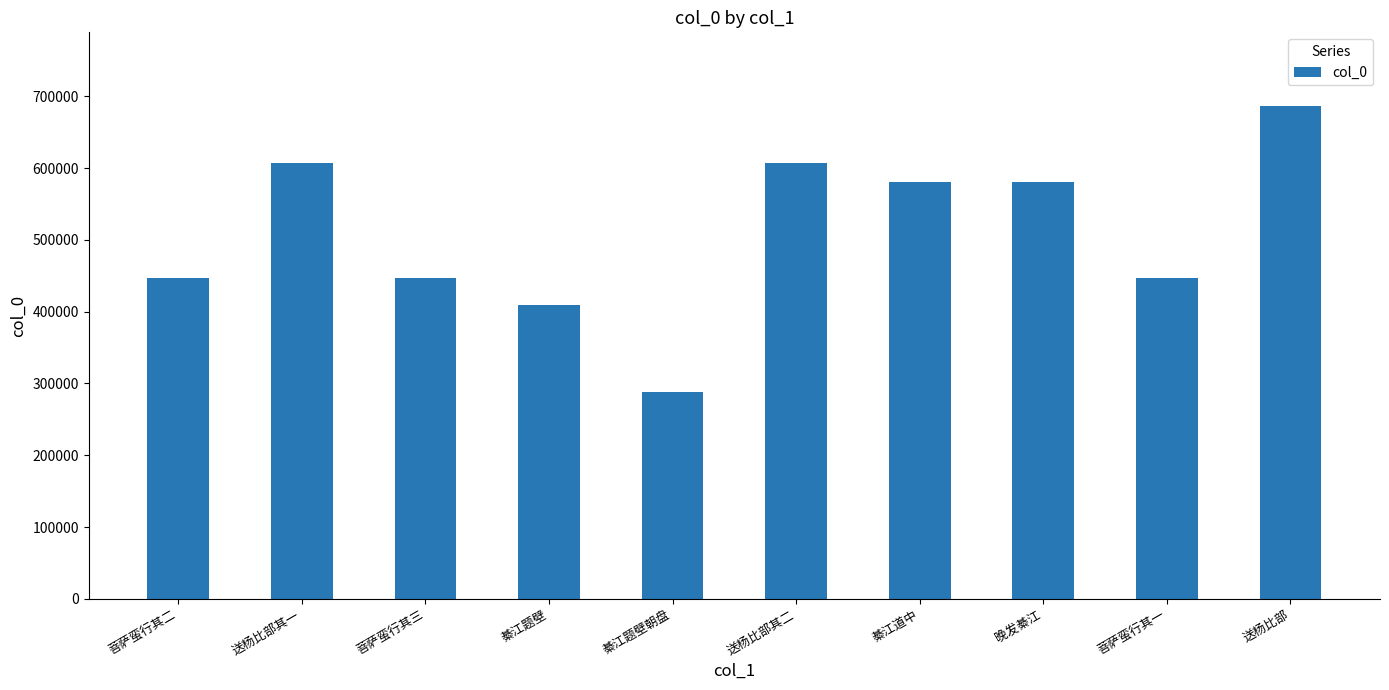

Read the value at 送杨比部其一, to the nearest 100.

606400